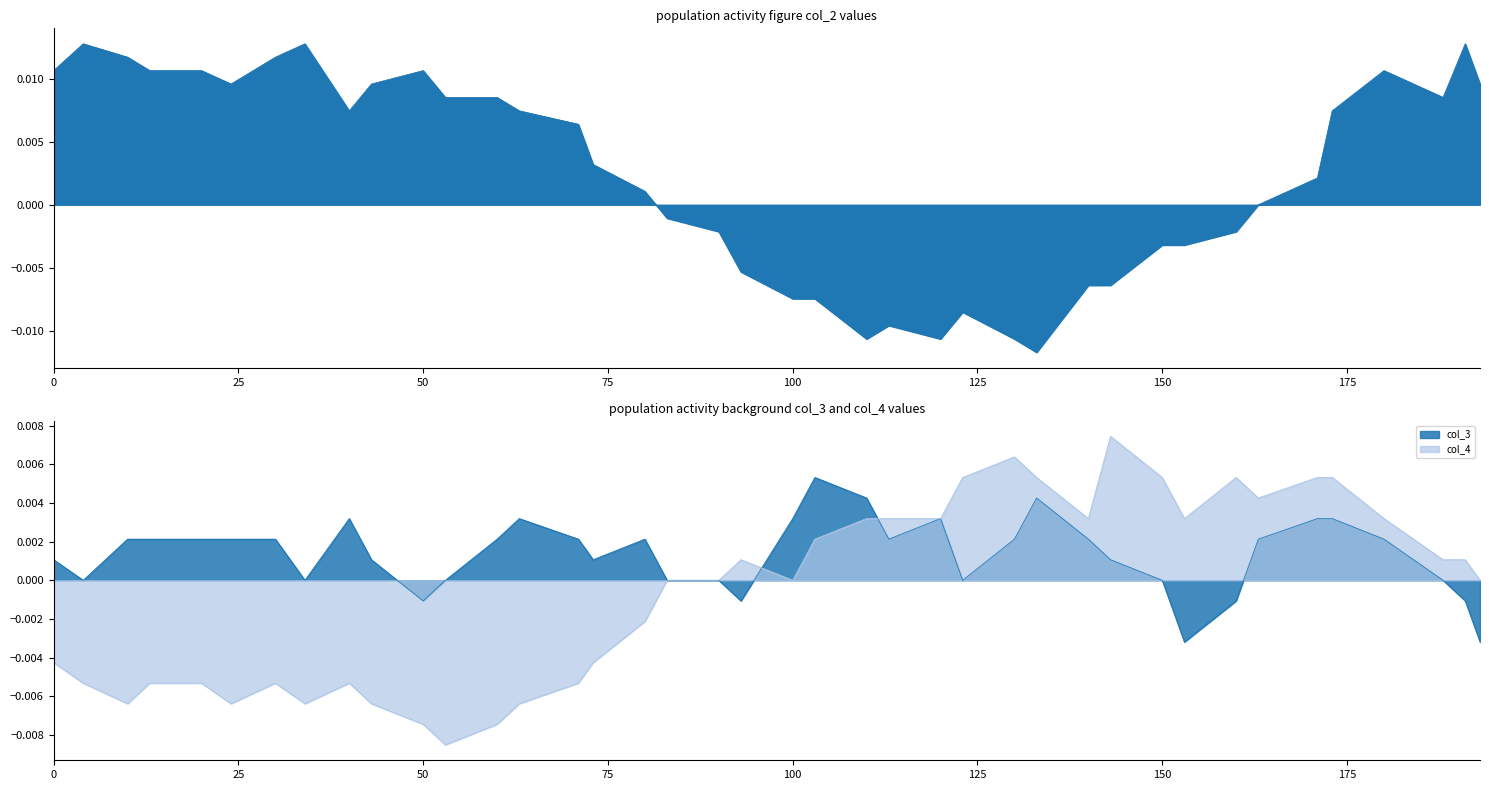

List the series in order of their overall mean, highest first.

col_2, col_3, col_4